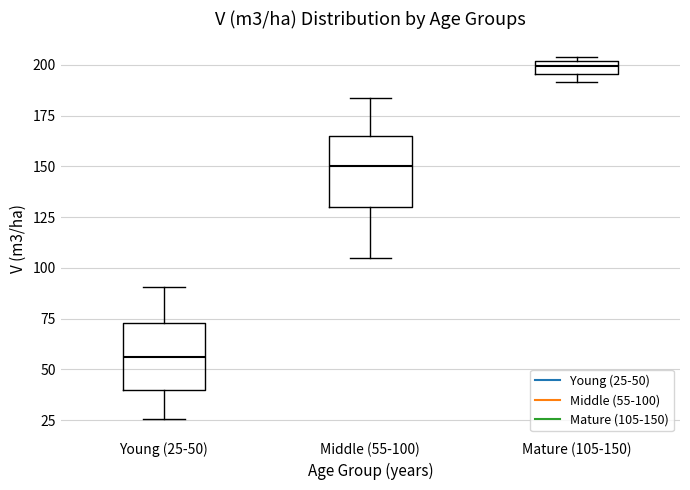

Which box has the highest median line?

Mature (105-150)